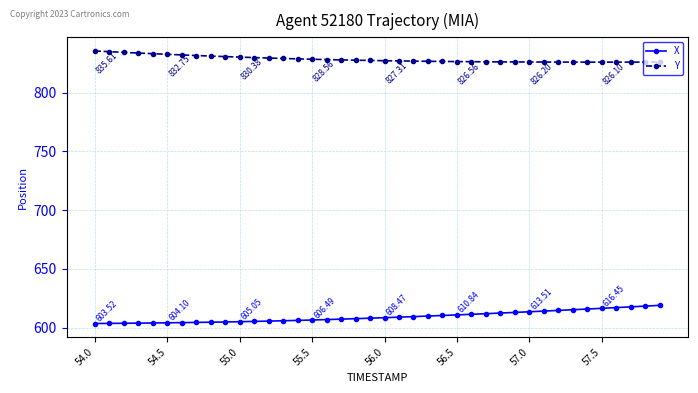

Rank the series by their average value, from highest to lowest.

Y, X